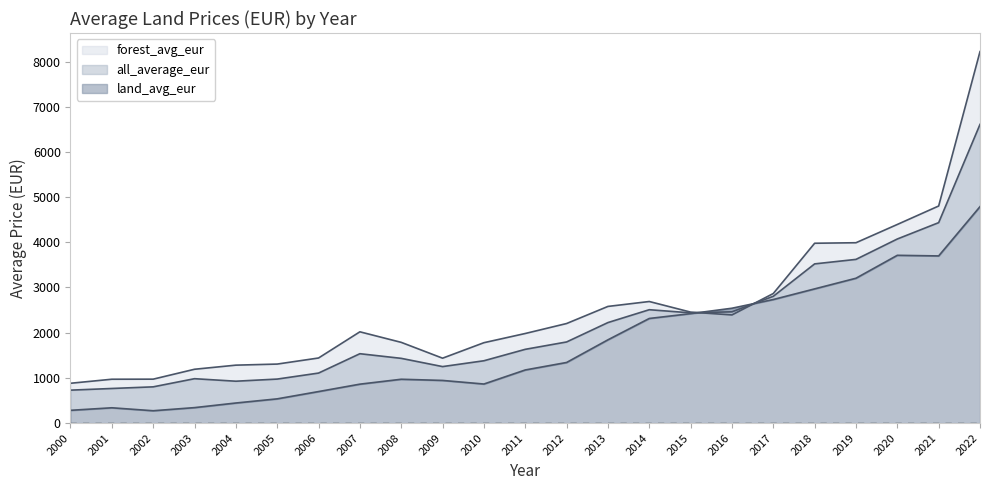

List the series in order of their overall mean, highest first.

forest_avg_eur, all_average_eur, land_avg_eur